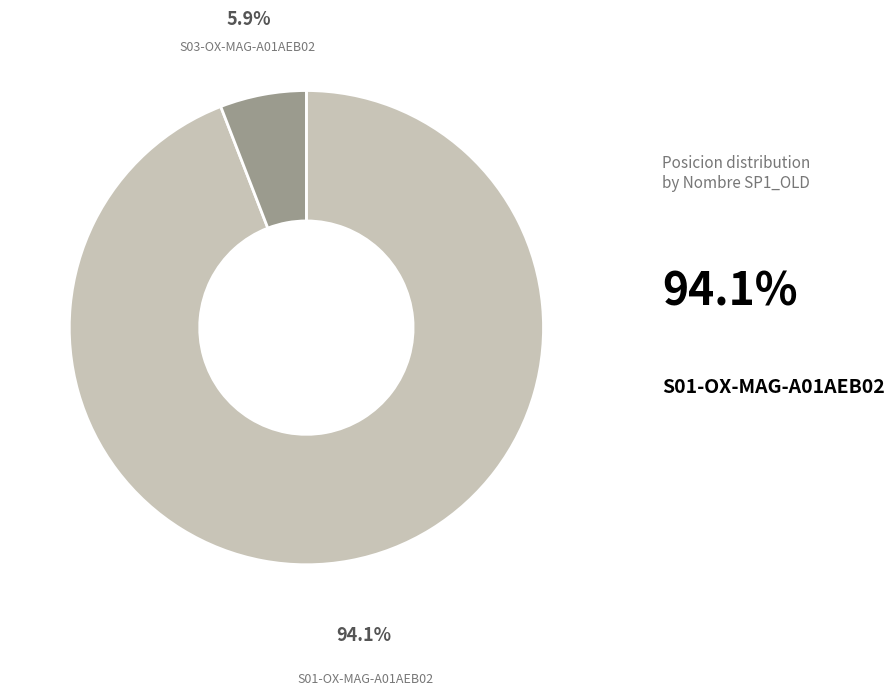

How many segments does this pie chart have?

2